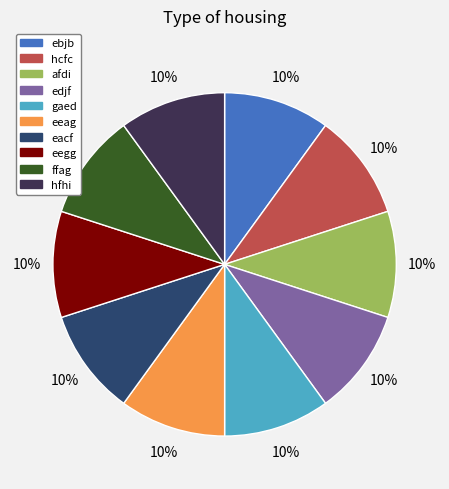

Is the sum of gaed and edjf greater than half?

No